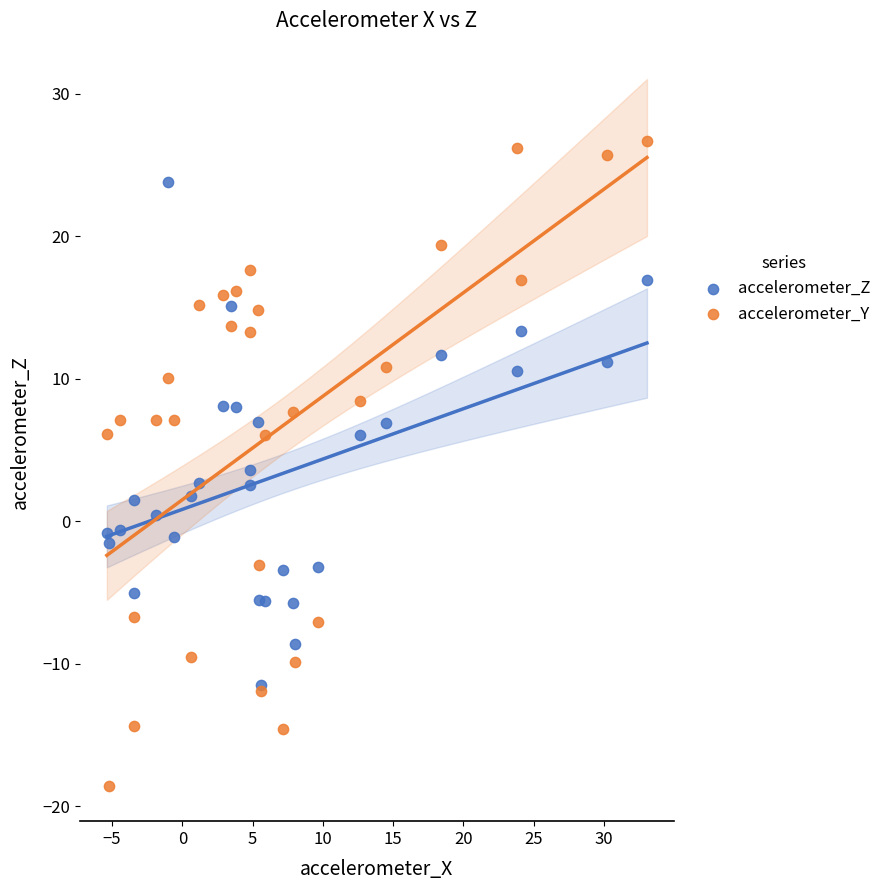

What are all the series names shown in the legend?

accelerometer_Z, accelerometer_Y